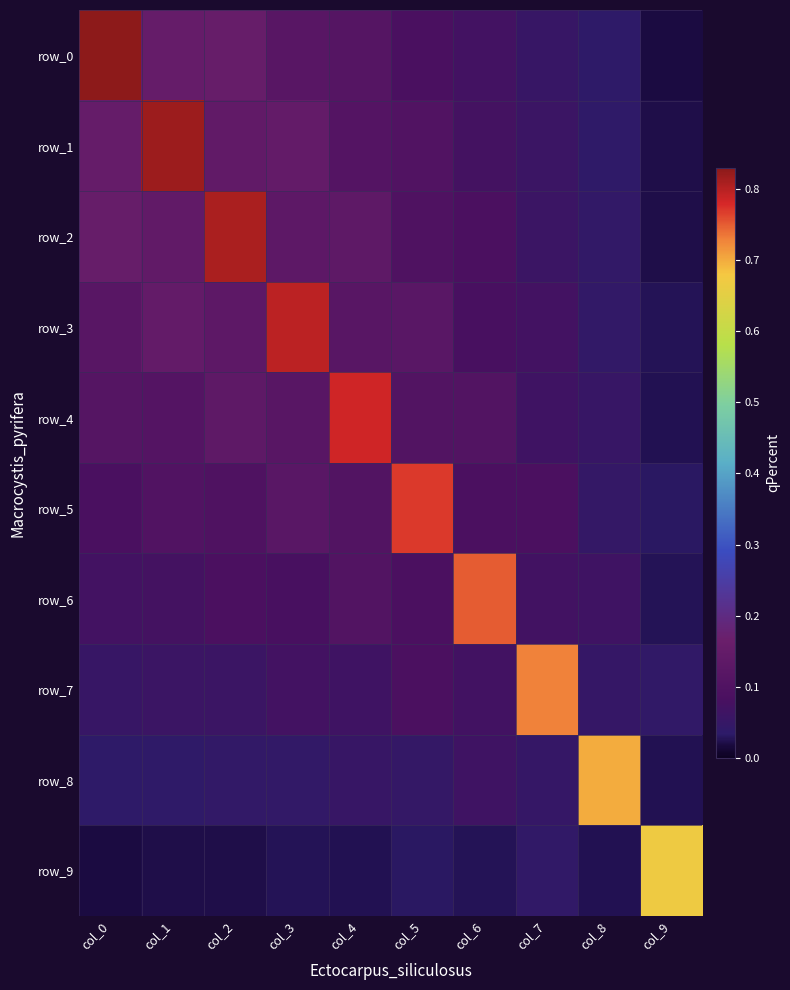

True or false: row_4 has a value of 0.3 at col_4.

False